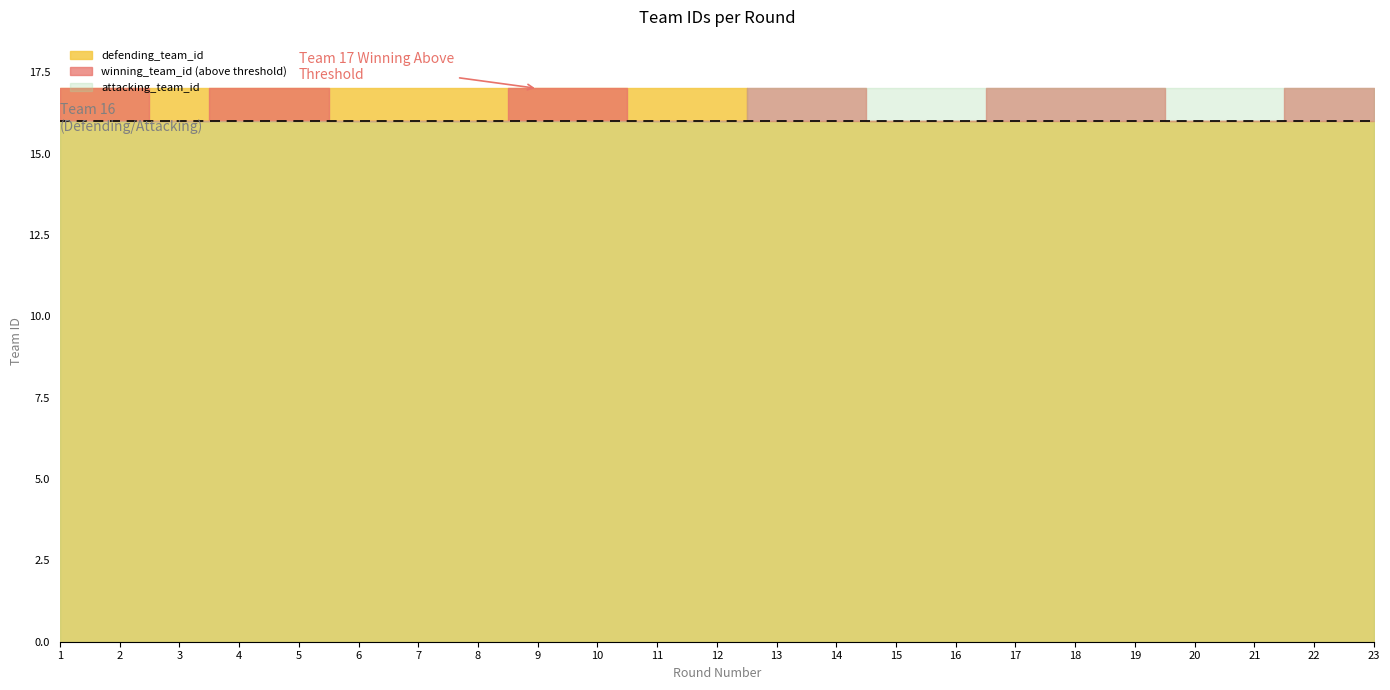

Which series changed the most between 2 and 13?

attacking_team_id